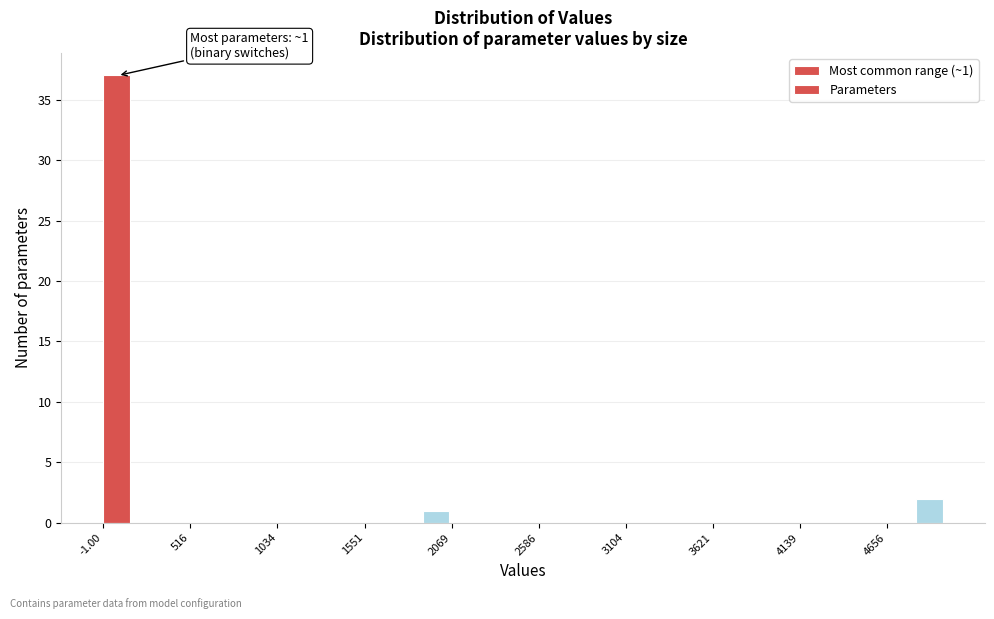

Around what value on the x-axis is the tallest bar? Give the approximate position of its centre, as read against the axis.

100